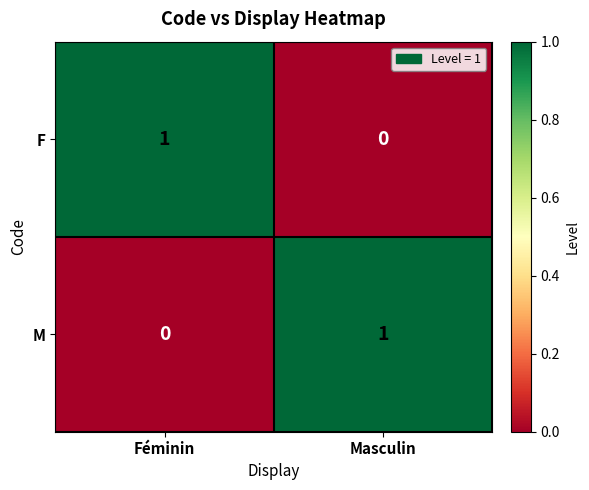

At how many categories does at least one series exceed 0?

2